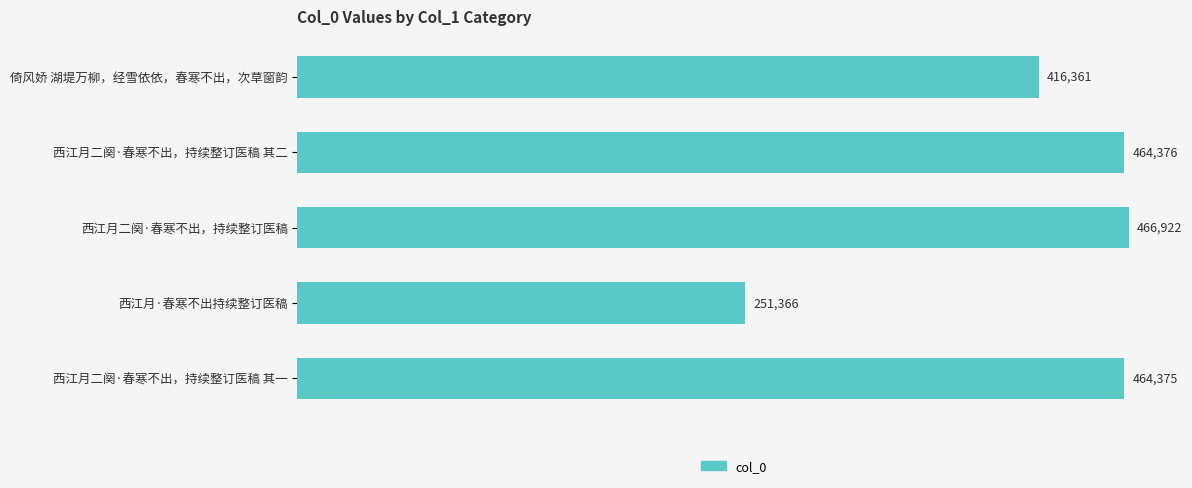

The chart shows a value of 466922 at 西江月二阕·春寒不出，持续整订医稿. True or false?

True